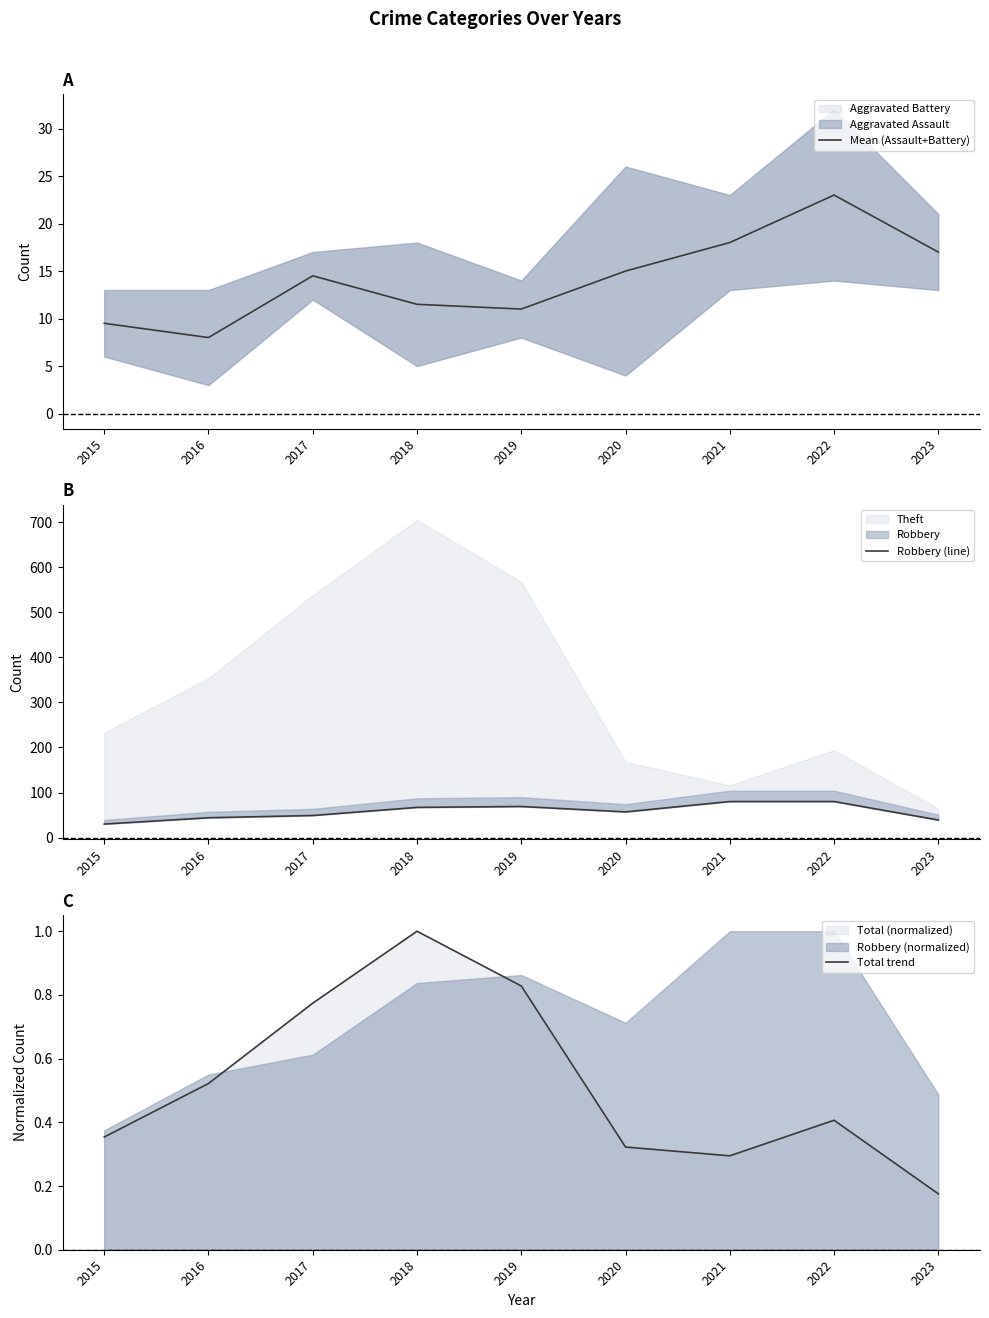

The Mean (Assault+Battery) series shows 2.5 at 2019. True or false?

False